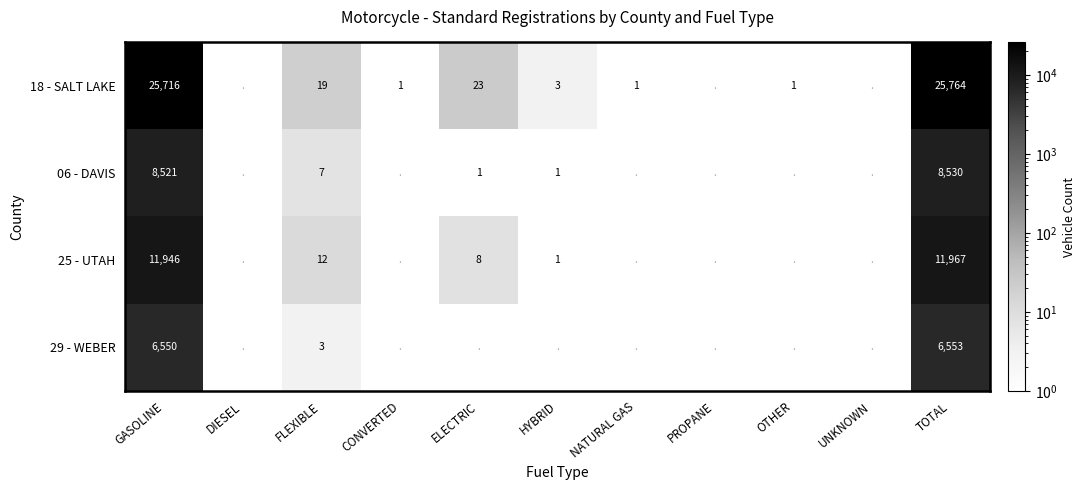

Count the number of categories in the chart.

11